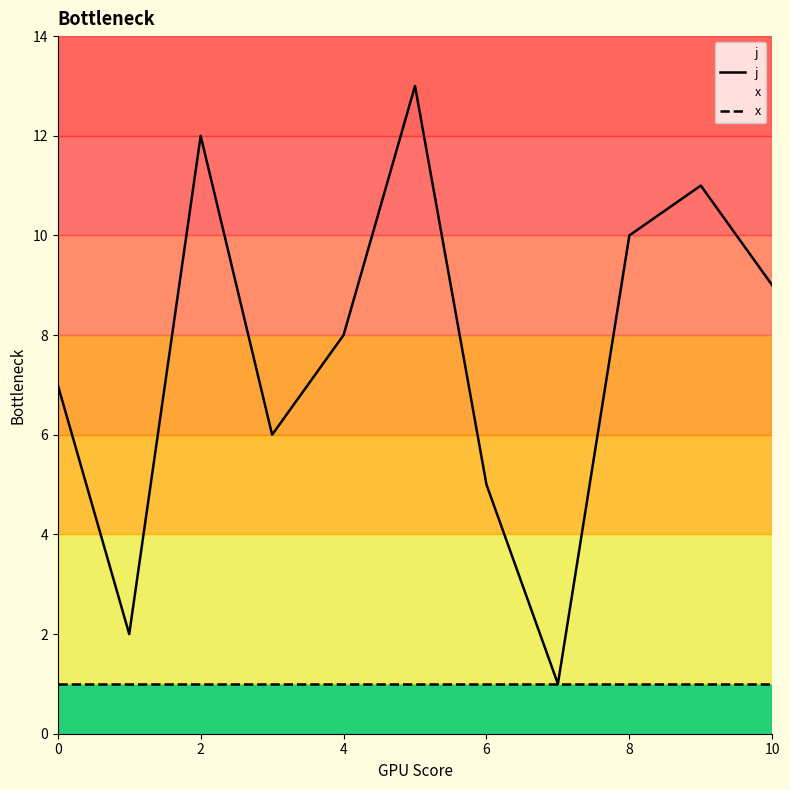

Is this an area chart (filled region under the line)?

No